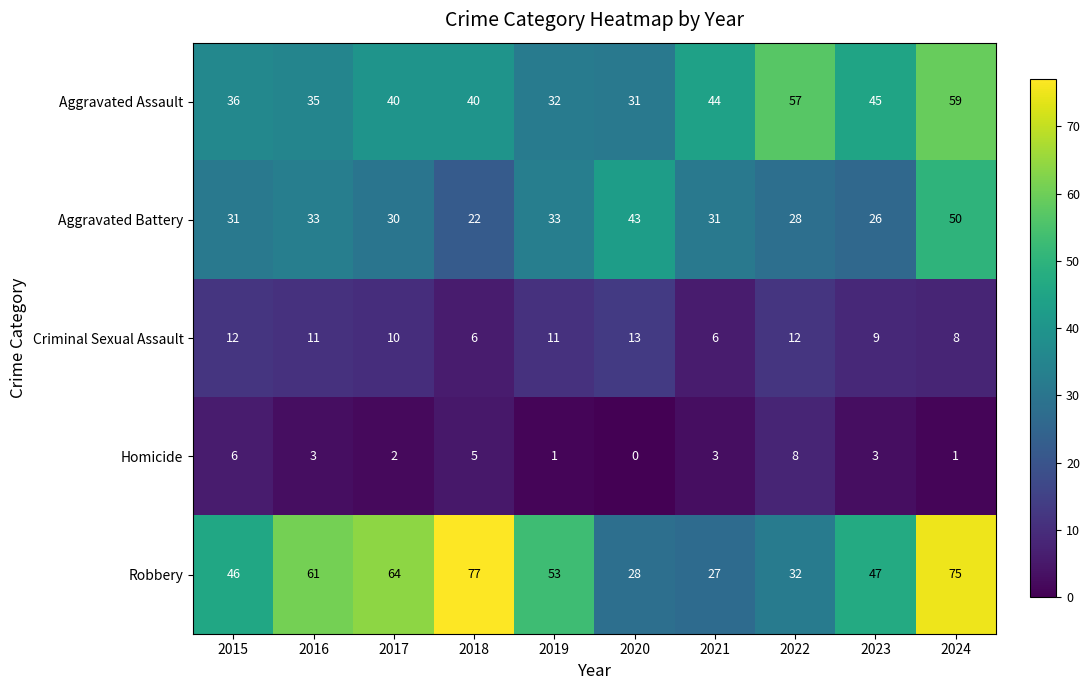

What is the greatest value displayed?

77